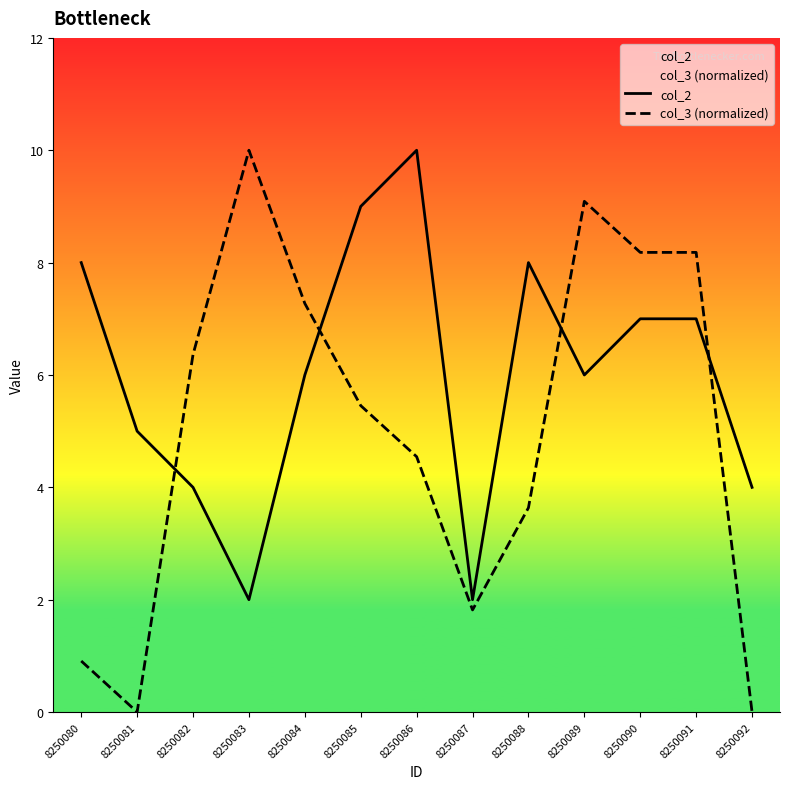

What is the sum of all col_2 values?

78.0